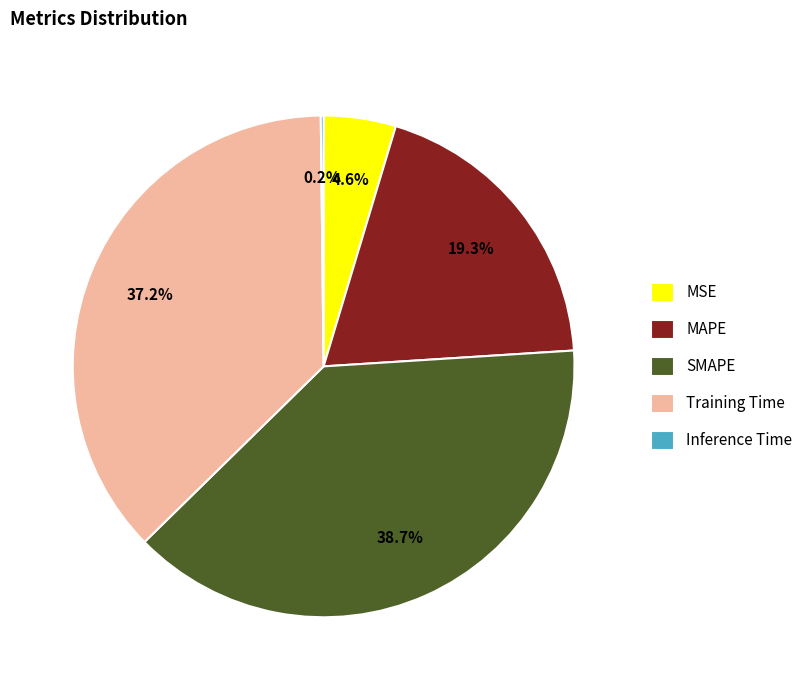

To the nearest percent, what is the average slice percentage?

20%